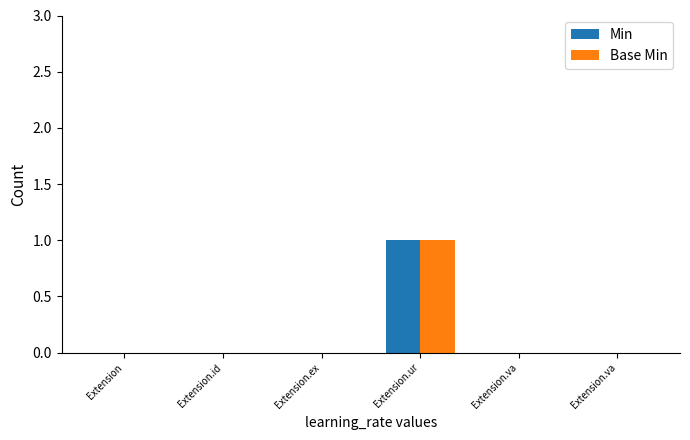

Rank the categories by Min value from lowest to highest.

Extension, Extension.id, Extension.ex, Extension.va, Extension.va, Extension.ur